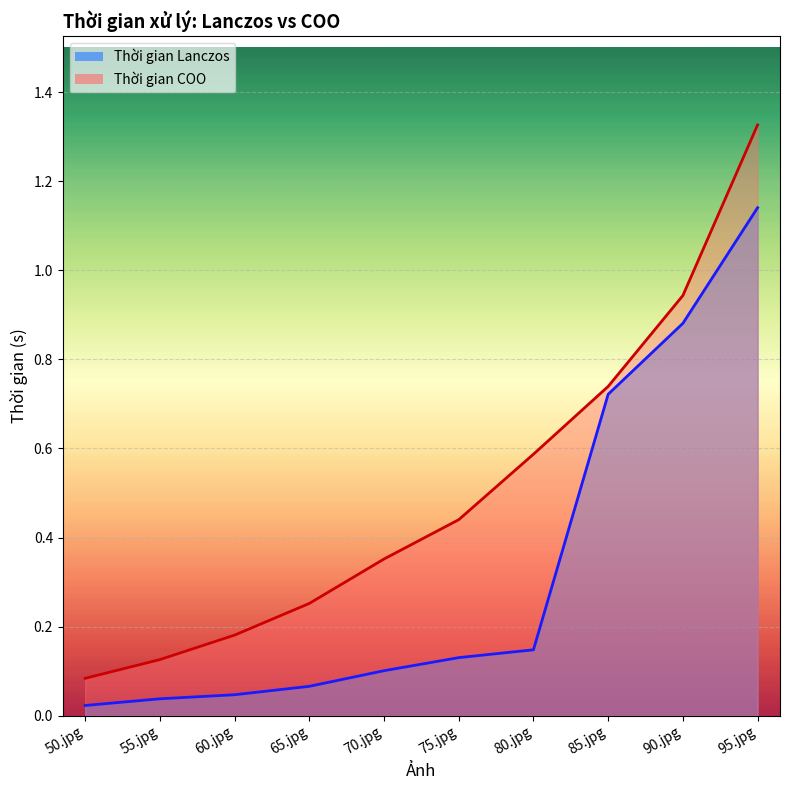

What is the spread (max minus min) of values at 90.jpg?

0.1